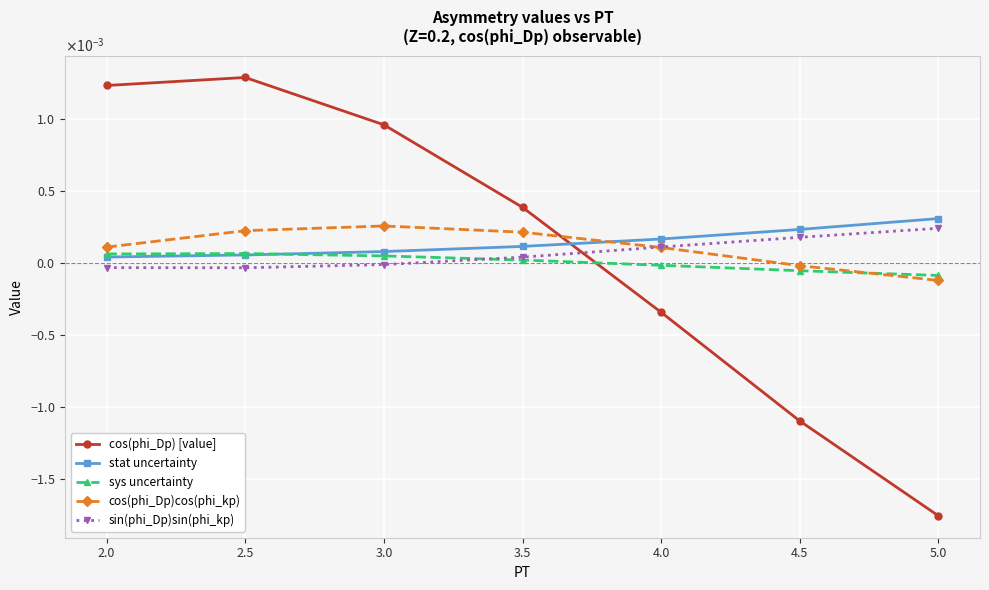

At which label is sys uncertainty closest to 0?

4.0